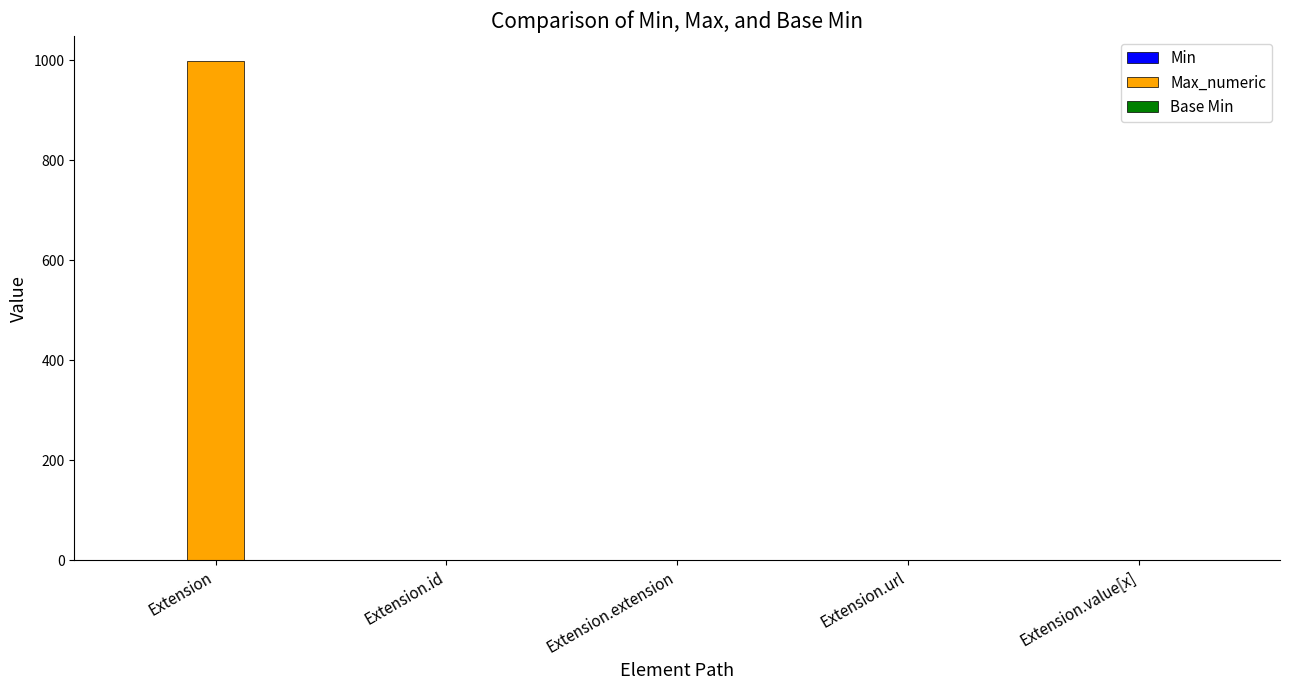

What is the maximum value shown in the chart?

999